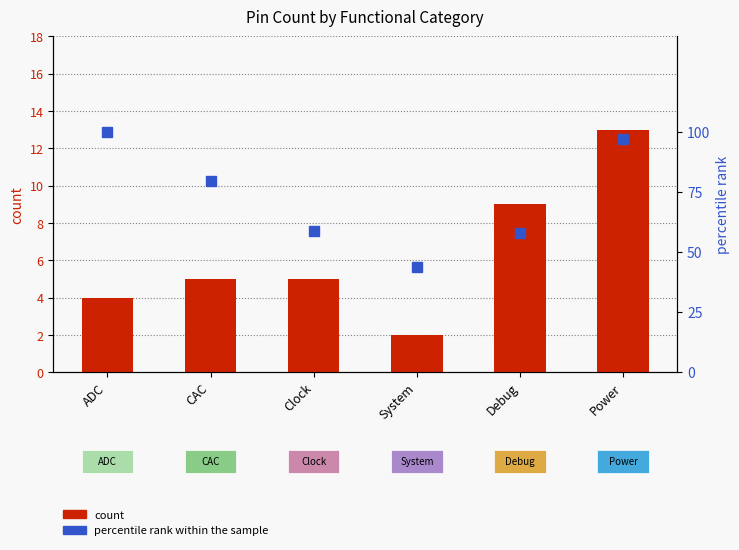

What is the sum of the count values at Clock and Power?

18.0